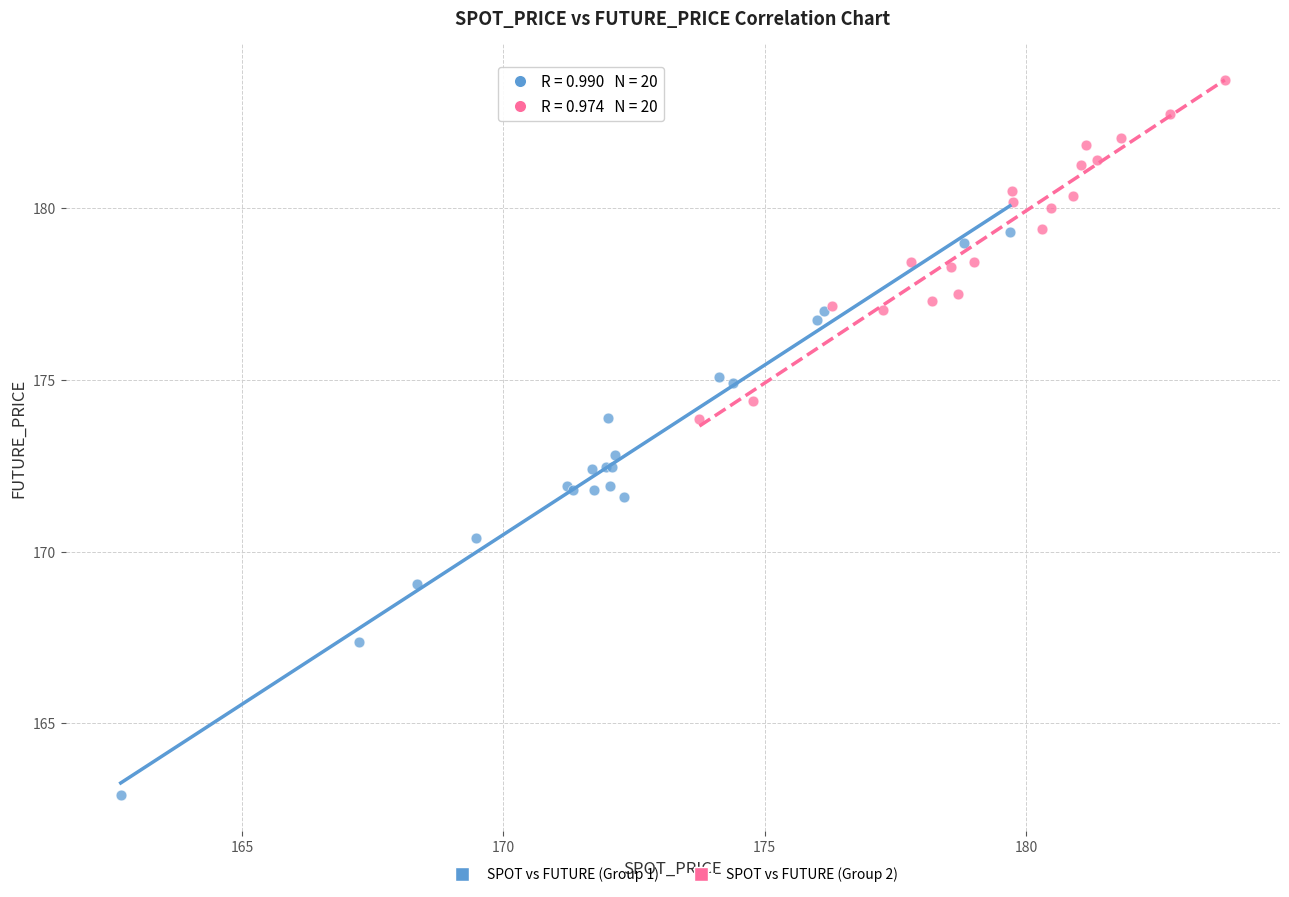

Which series has the largest Y range (max minus min)?

SPOT vs FUTURE (Group 1)